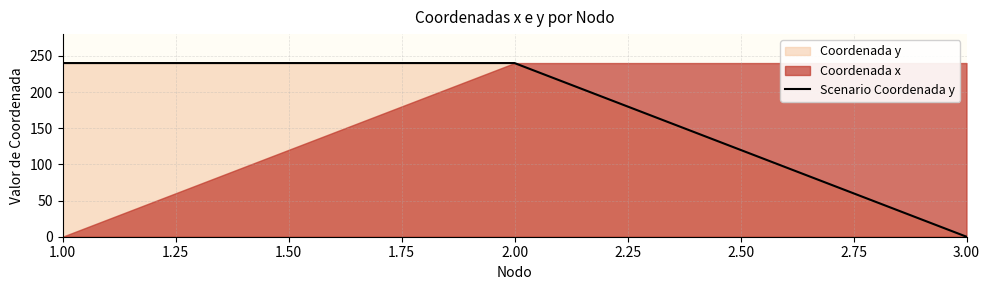

How many positive values does the Scenario Coordenada y series have?

2